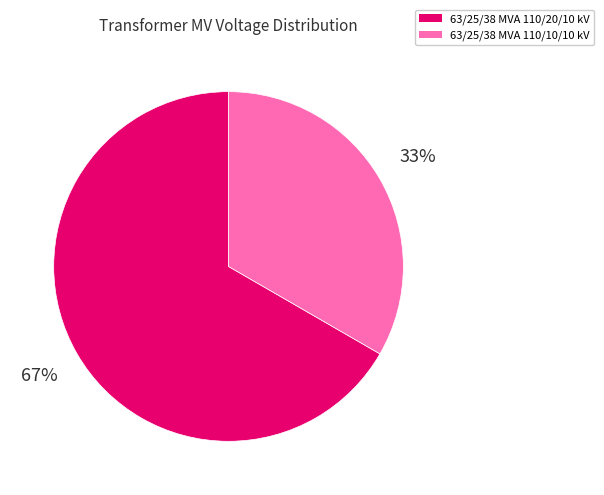

Which has a higher value, 63/25/38 MVA 110/20/10 kV or 63/25/38 MVA 110/10/10 kV?

63/25/38 MVA 110/20/10 kV